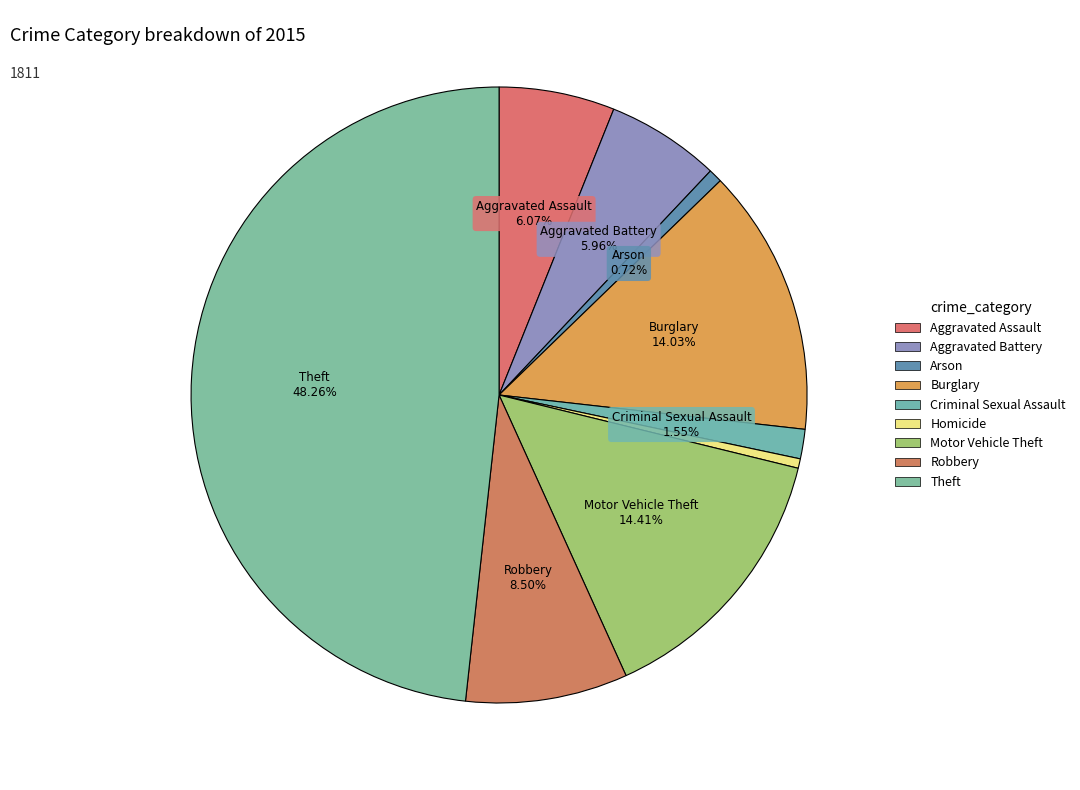

How many segments does this pie chart have?

9